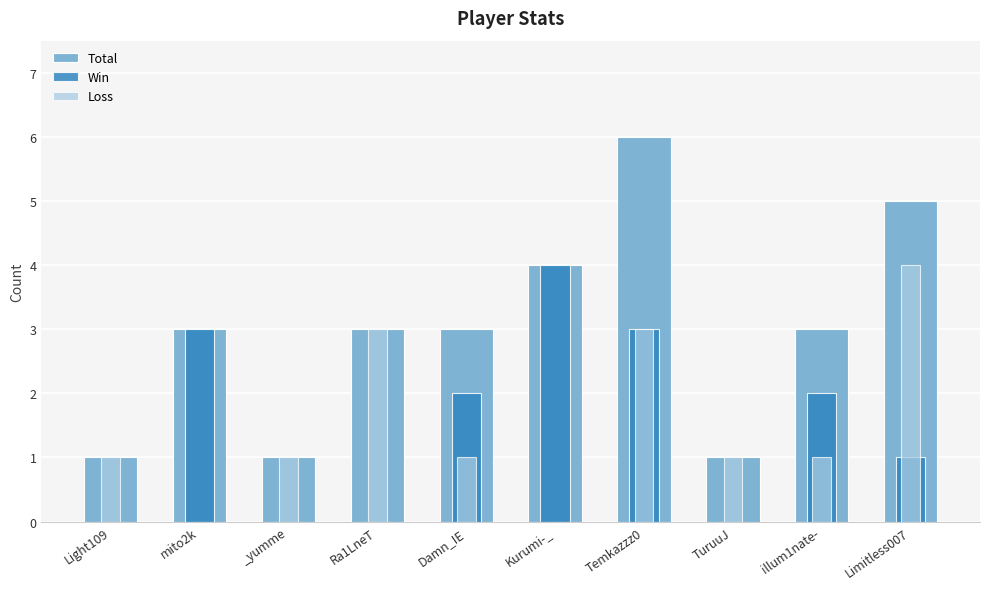

What is the total value across all series at Ra1LneT?

6